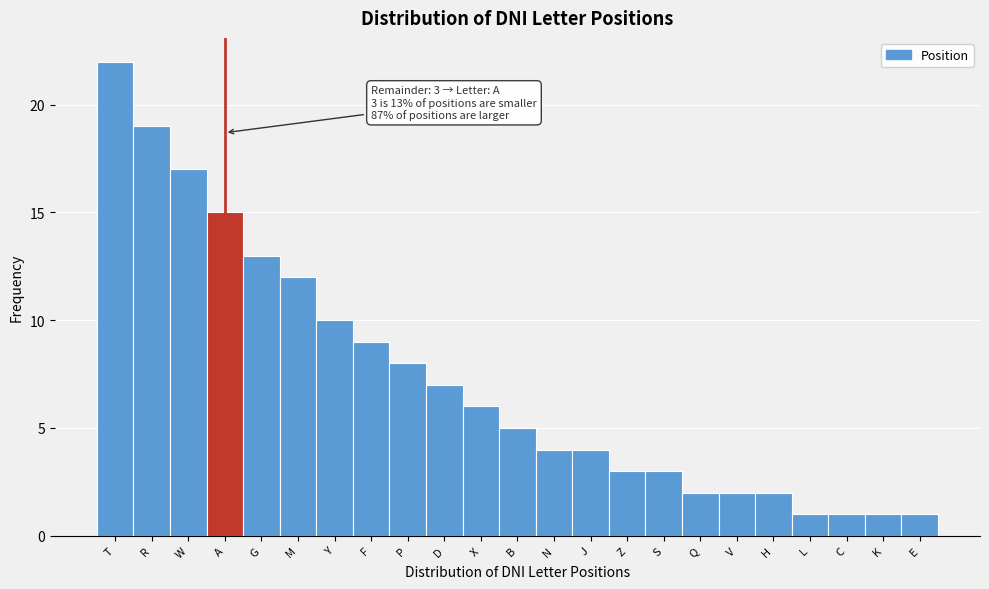

Reading left to right, what are all the values shown in this chart?

T=22	R=19	W=17	A=15	G=13	M=12	Y=10	F=9	P=8	D=7	X=6	B=5	N=4	J=4	Z=3	S=3	Q=2	V=2	H=2	L=1	C=1	K=1	E=1